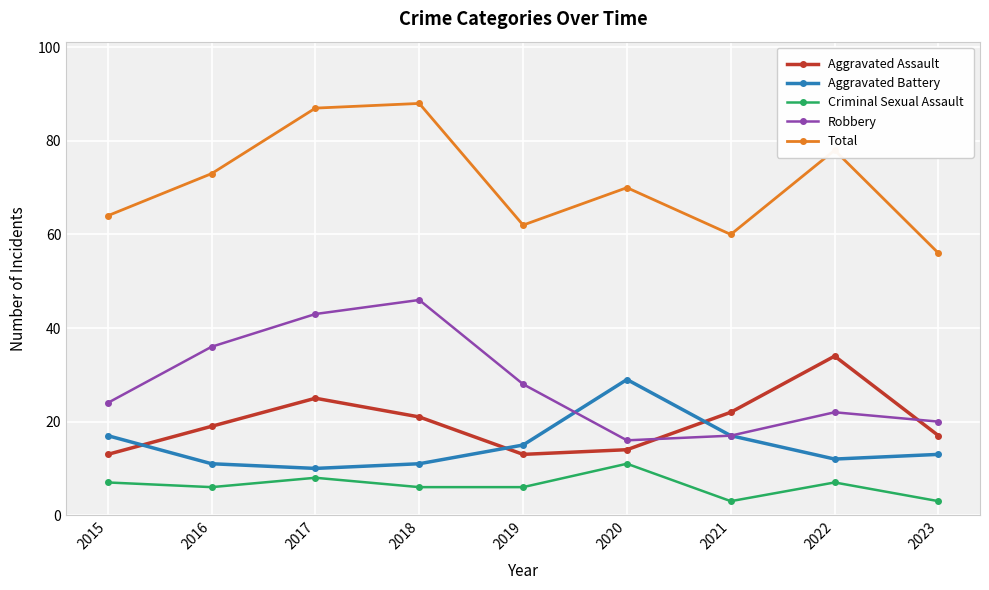

True or false: Total and Aggravated Battery intersect in this chart.

False